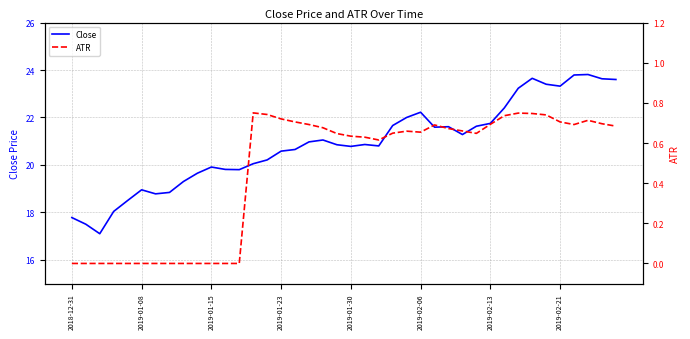

How many distinct data groups are displayed?

2